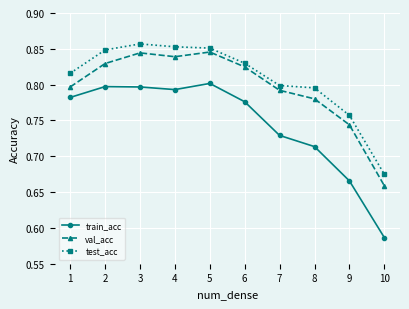

True or false: test_acc has a value of 0.8 at 6.

True